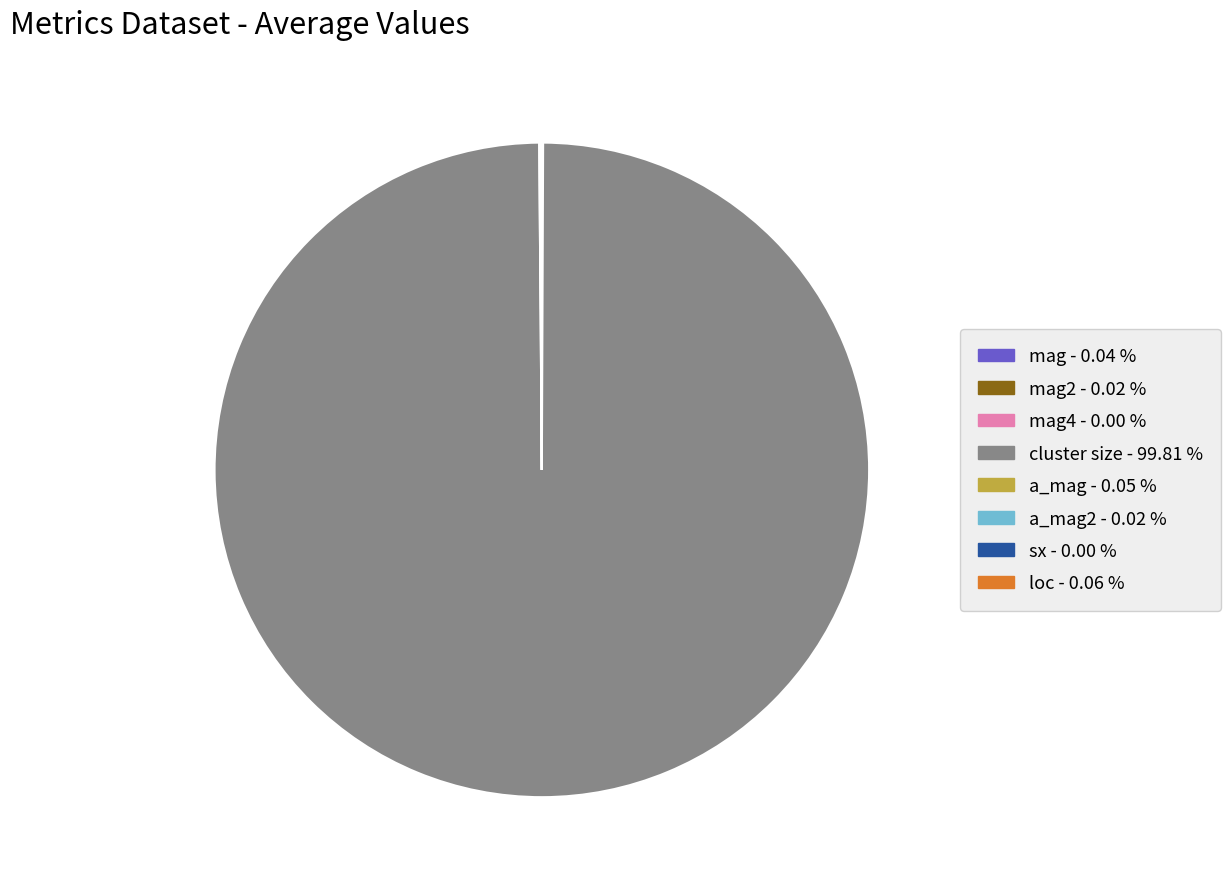

Is there a majority slice in this chart?

Yes